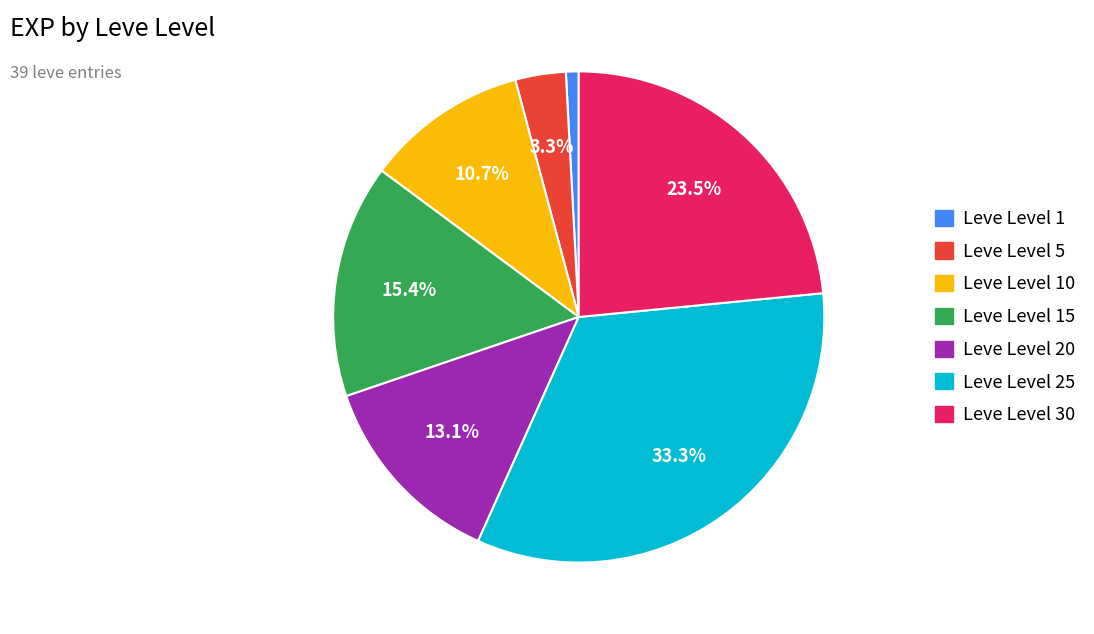

Is there a majority slice in this chart?

No